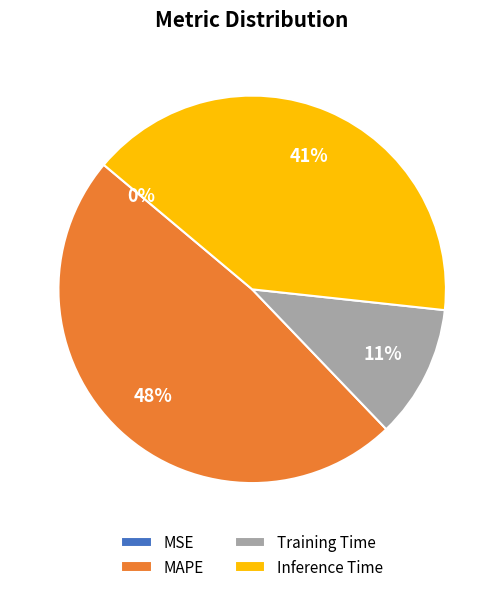

Is there a majority slice in this chart?

No